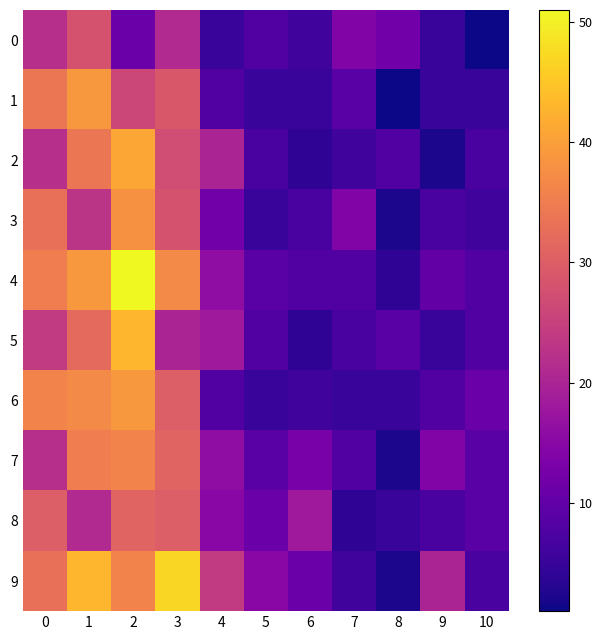

What is the difference between the highest and lowest values at 5?

10